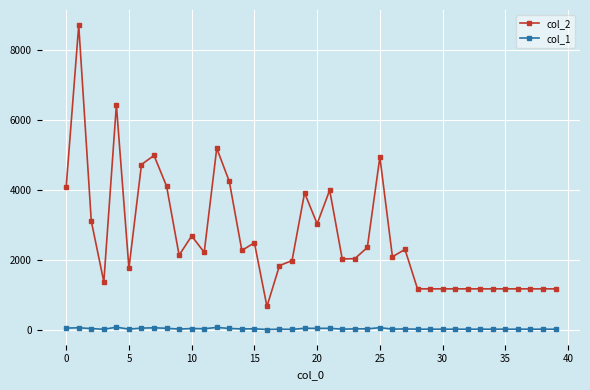

How many series are shown in this chart?

2